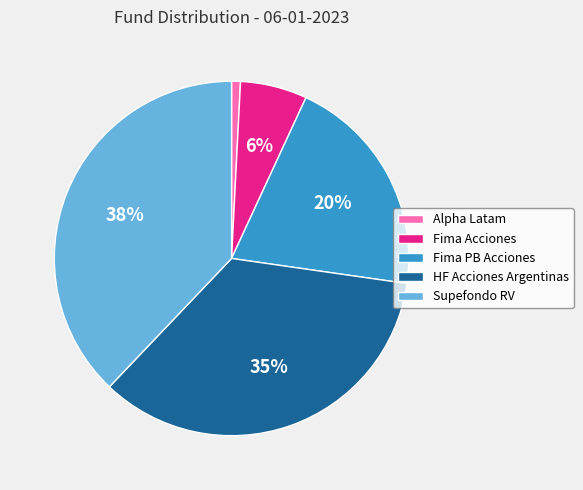

Does any single category account for the majority?

No